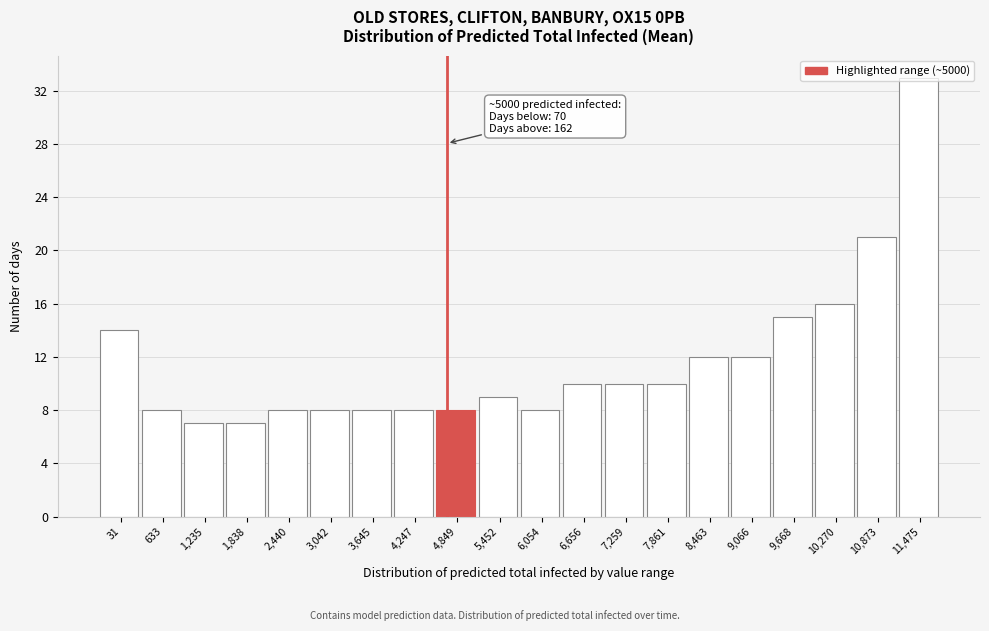

Where is the data nearest to the value 20?

10,873